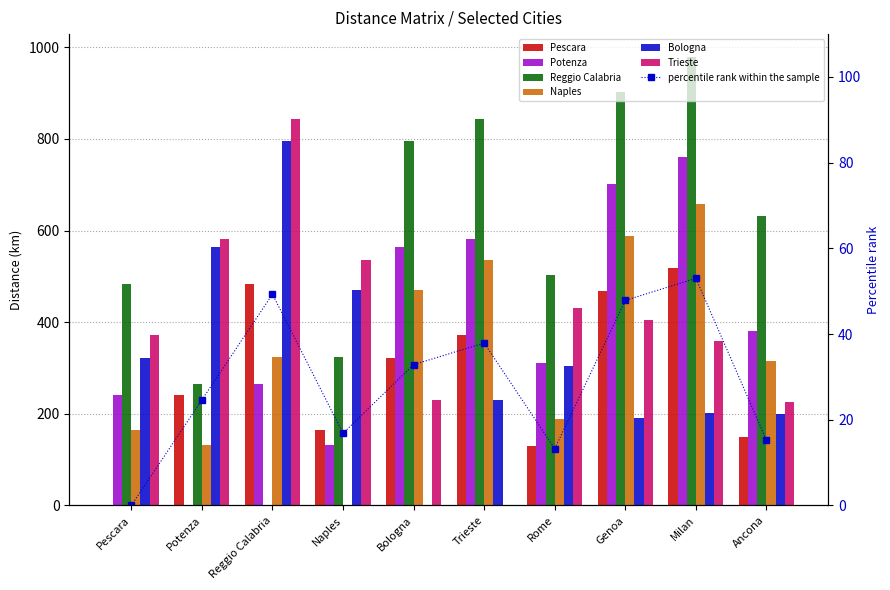

Are the bars horizontal?

No